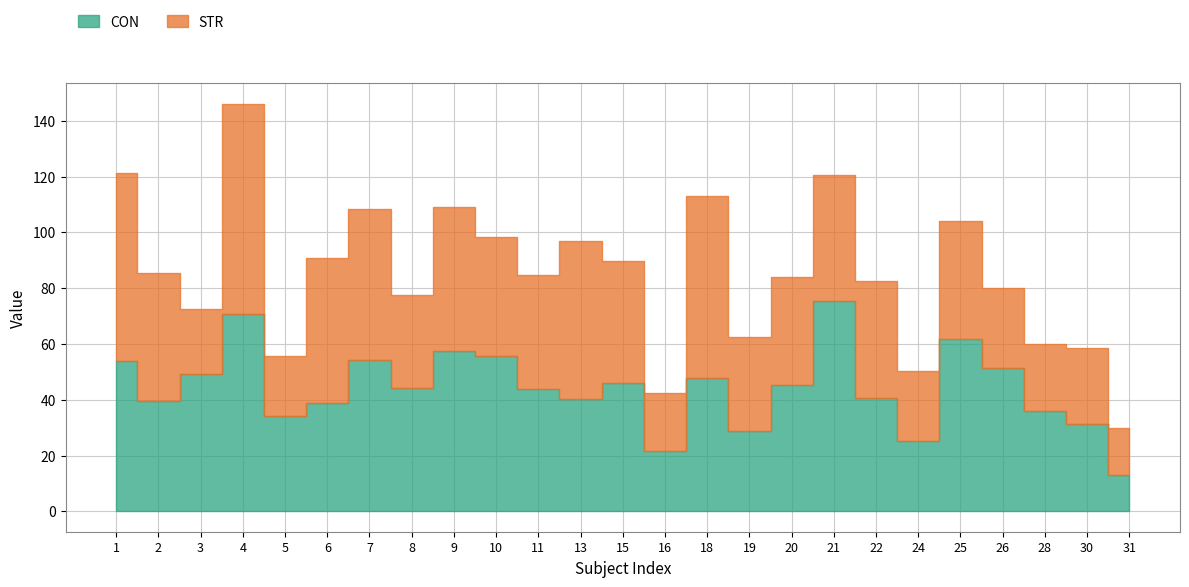

Approximately how many times larger is the value at 15 compared to 25?

0.7